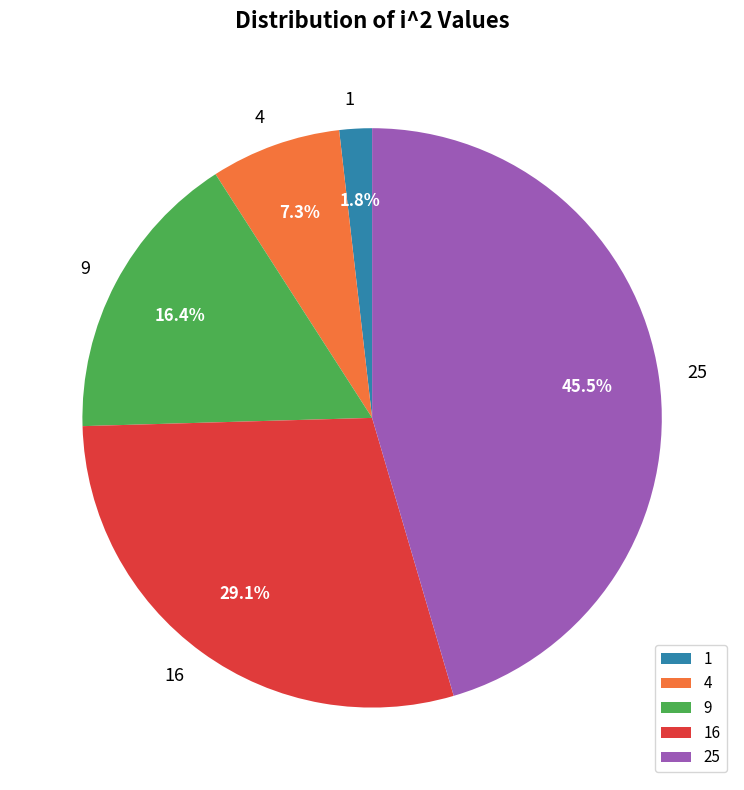

To the nearest percent, what is the difference between the largest and smallest slice percentages?

44%